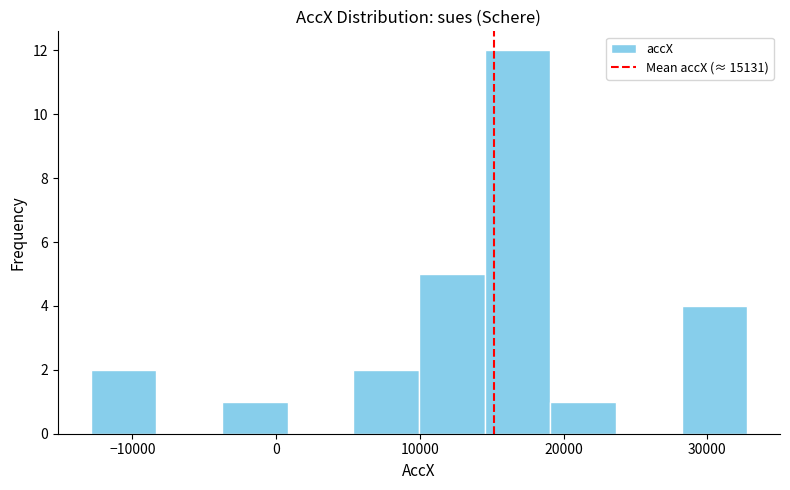

How tall is the bar that spans 14000 to 19000 on the x-axis? Neither the bar edges nor the heights are printed on the chart, so give them approximately, as read against the axes.

12